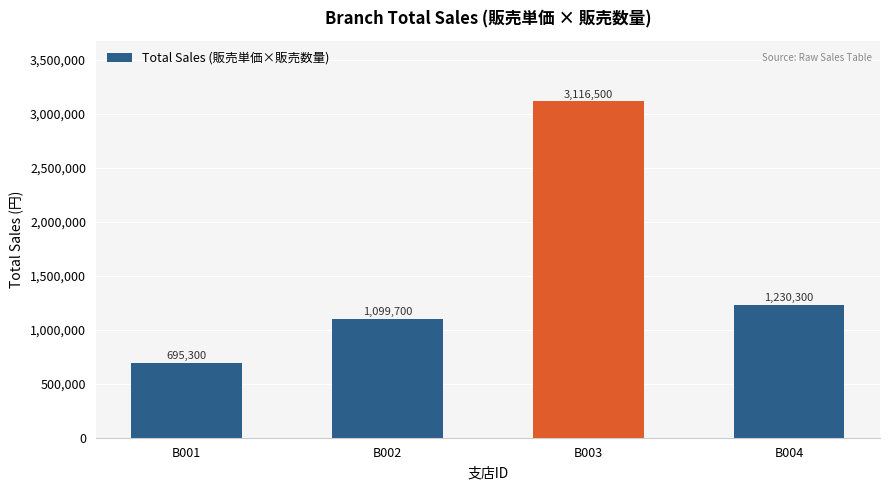

Reading left to right, list all the values displayed in this chart.

695300	1099700	3116500	1230300